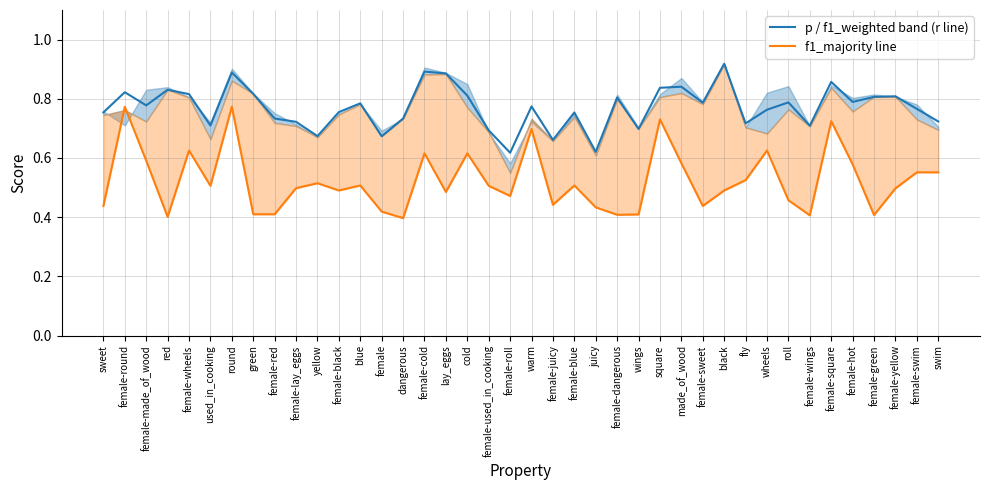

Rank the series by their maximum value, from lowest to highest.

f1_majority line, p / f1_weighted band (r line)